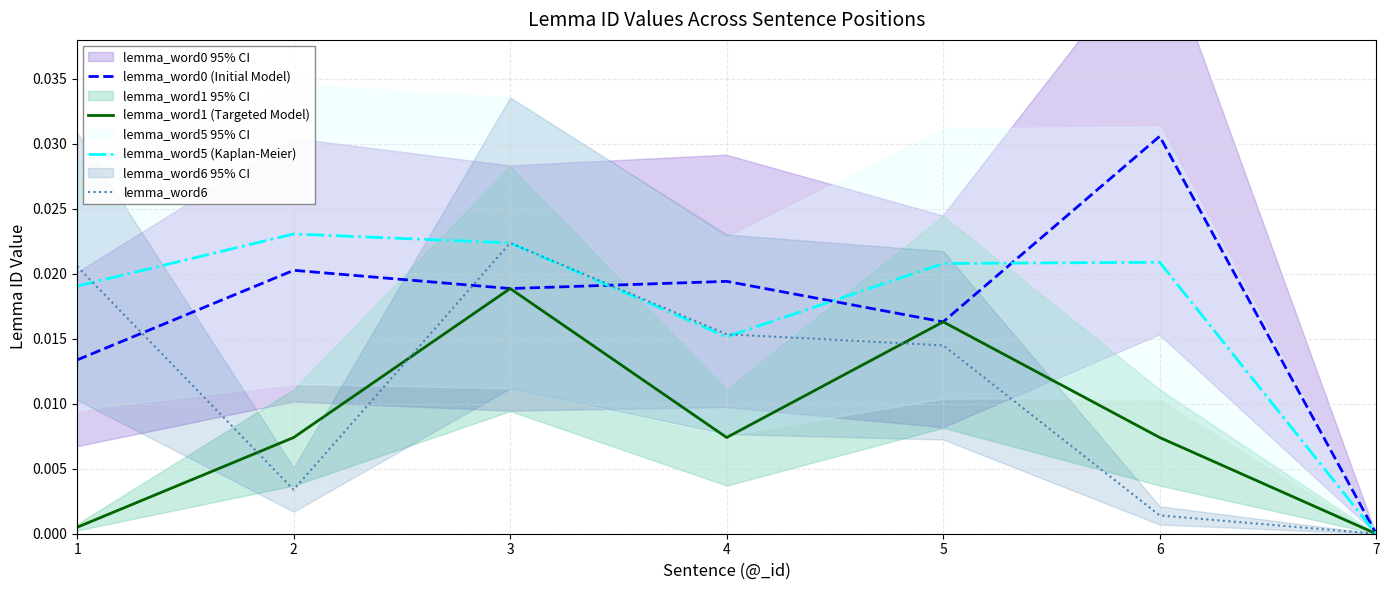

Rank the categories by lemma_word1 (Targeted Model) value from highest to lowest.

3, 5, 2, 4, 6, 1, 7